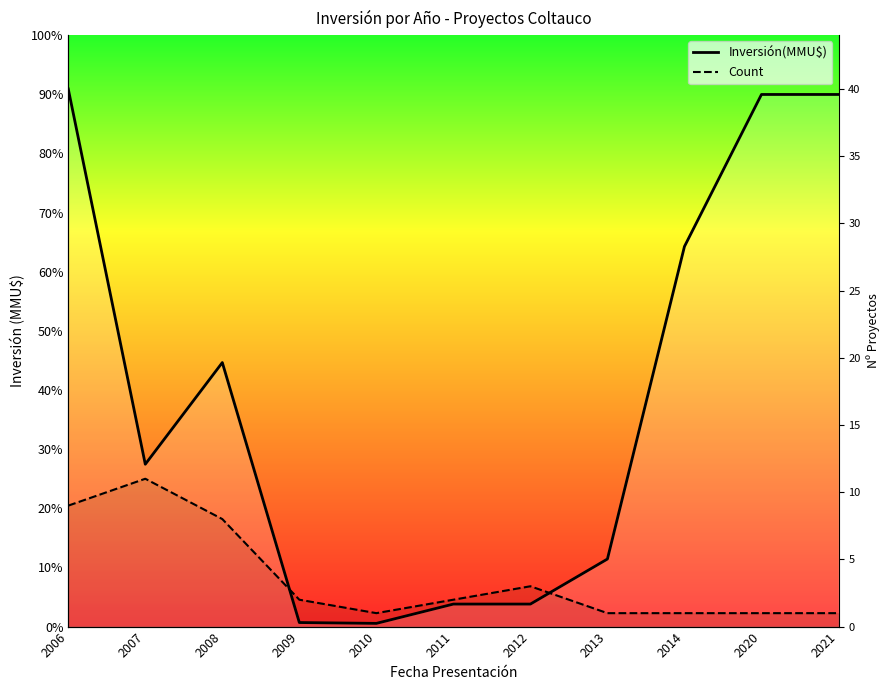

At how many categories does at least one series exceed 4112?

5